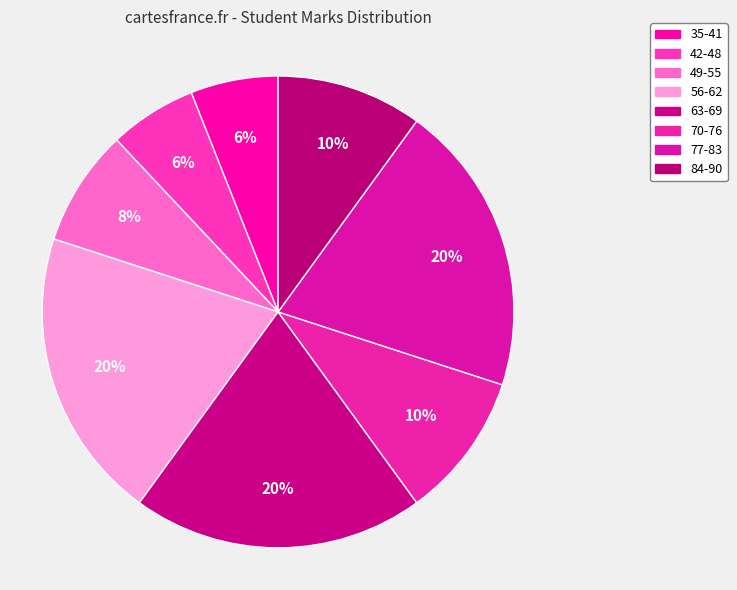

What is the smallest slice in the pie chart?

35-41